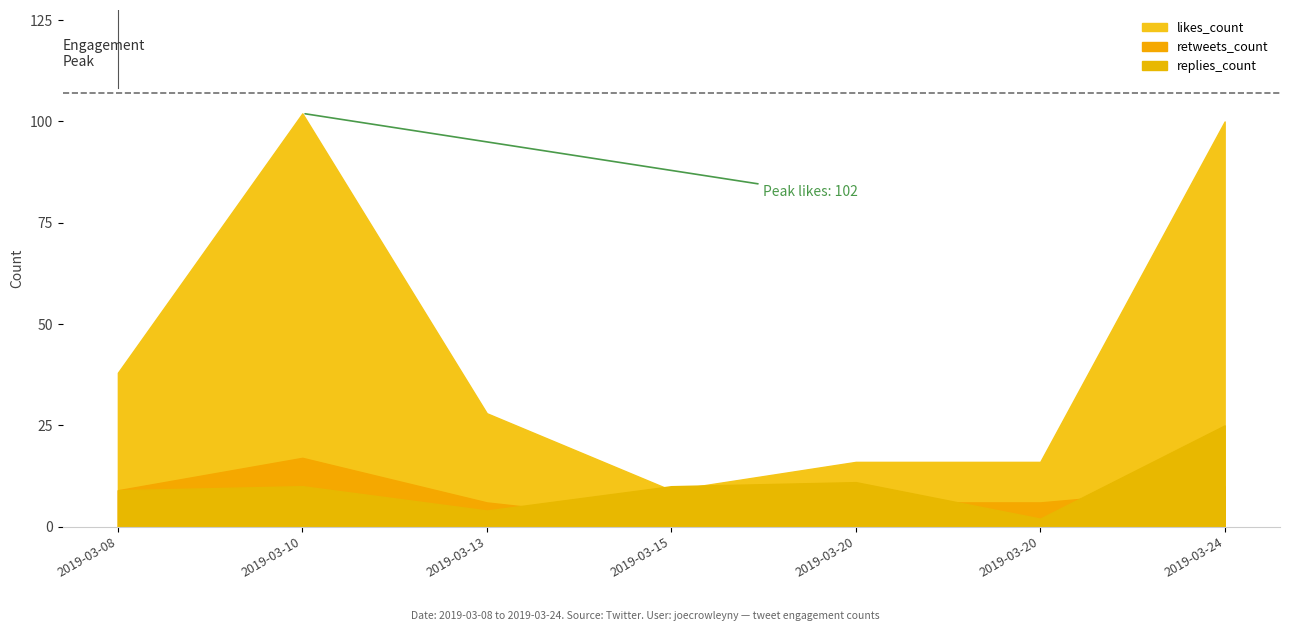

The value of replies_count at 2019-03-13 is 3. True or false?

False